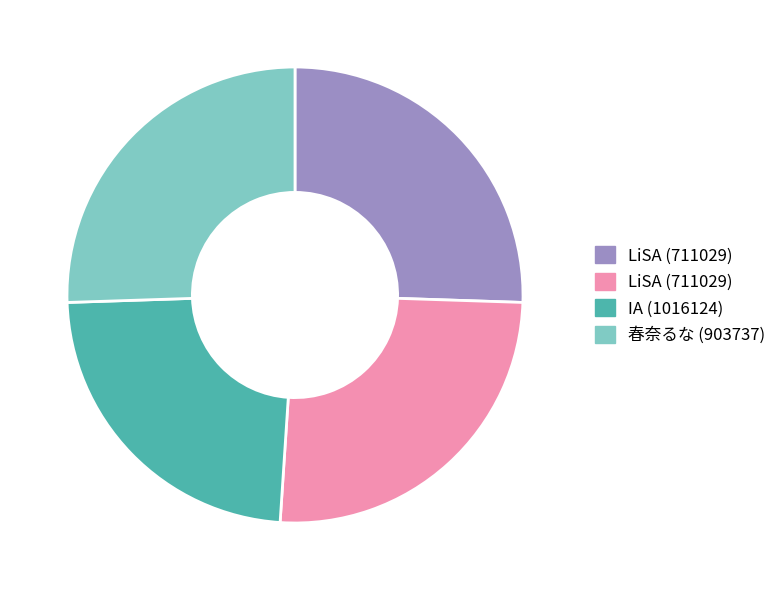

Is there a majority slice in this chart?

No